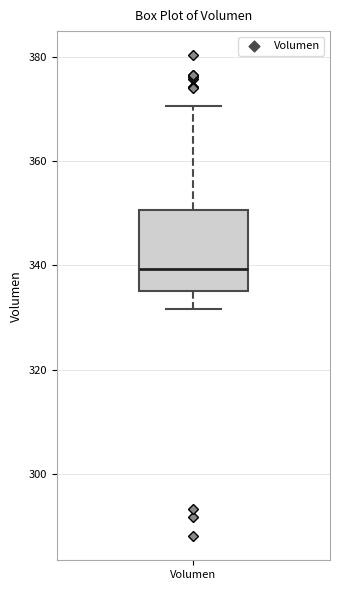

Read this box plot against the y-axis: the position of the median line, the range covered by the box, and the ends of both whiskers. The values are not printed on the chart, so give them approximately, as read against the axis.

median 340, box 336 to 350, whiskers 332 to 370